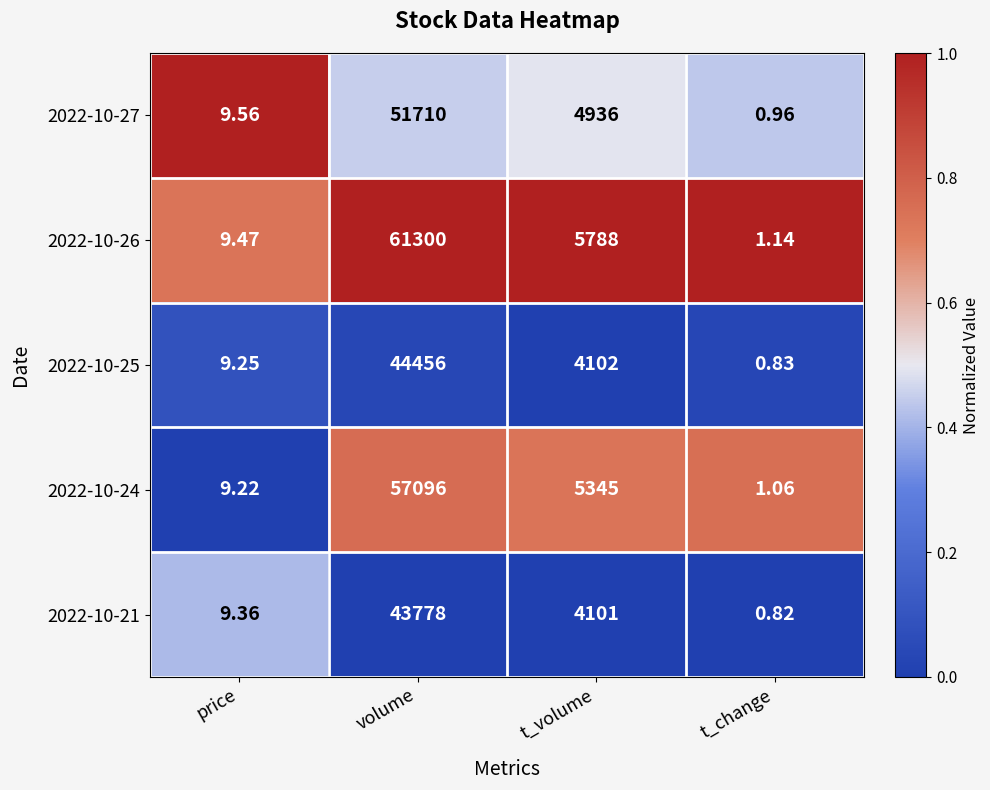

Count the number of categories in the chart.

4